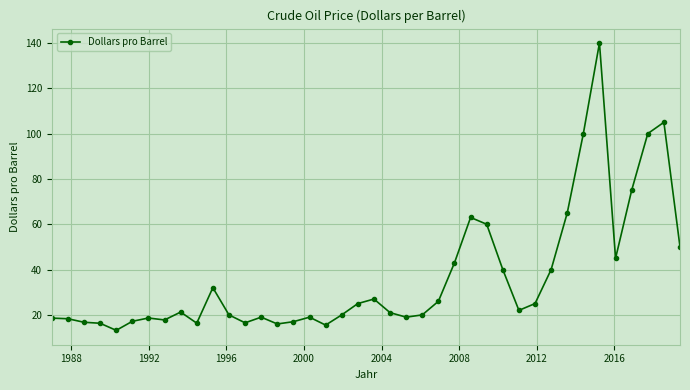

What is the sum of all values?

1460.3